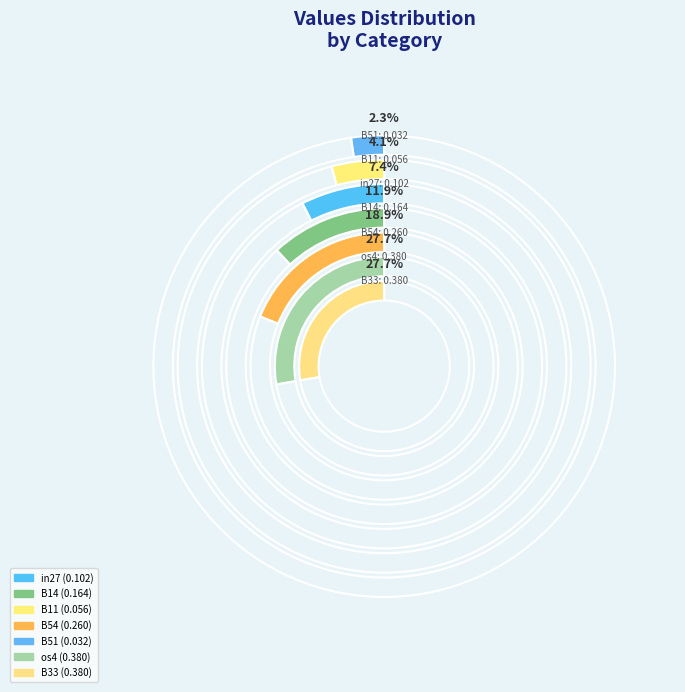

To the nearest percent, what portion does in27 represent?

7%